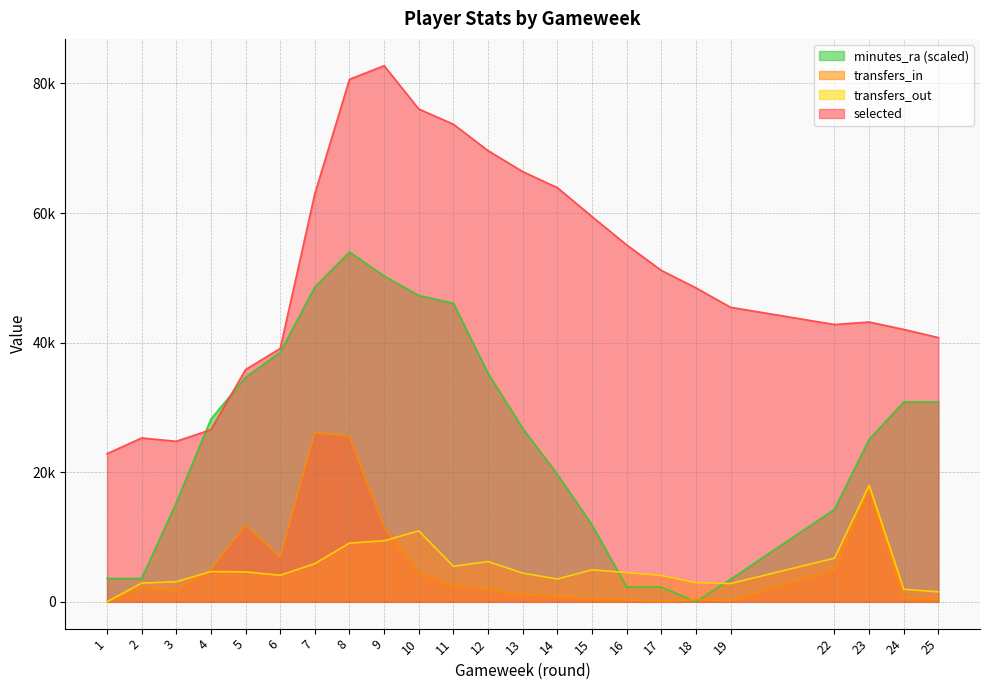

How many values in the transfers_out series are below 4519?

11